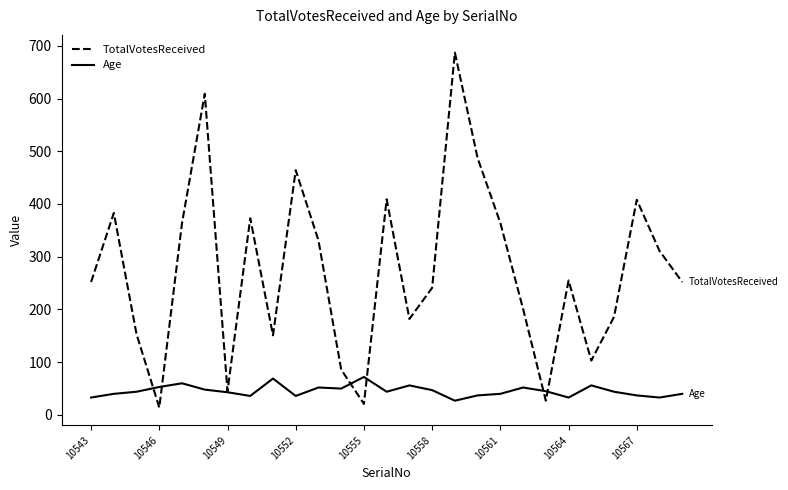

Is this an area chart (filled region under the line)?

No